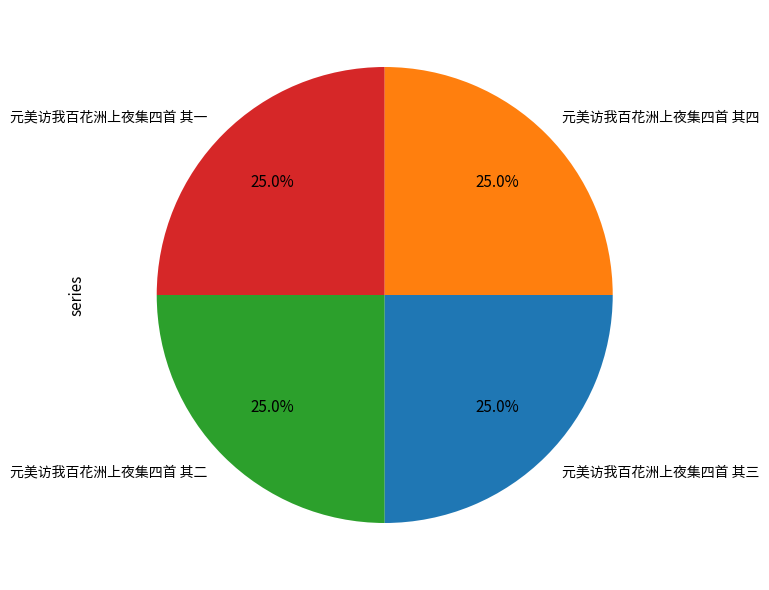

Is there any slice that represents more than half of the pie?

No